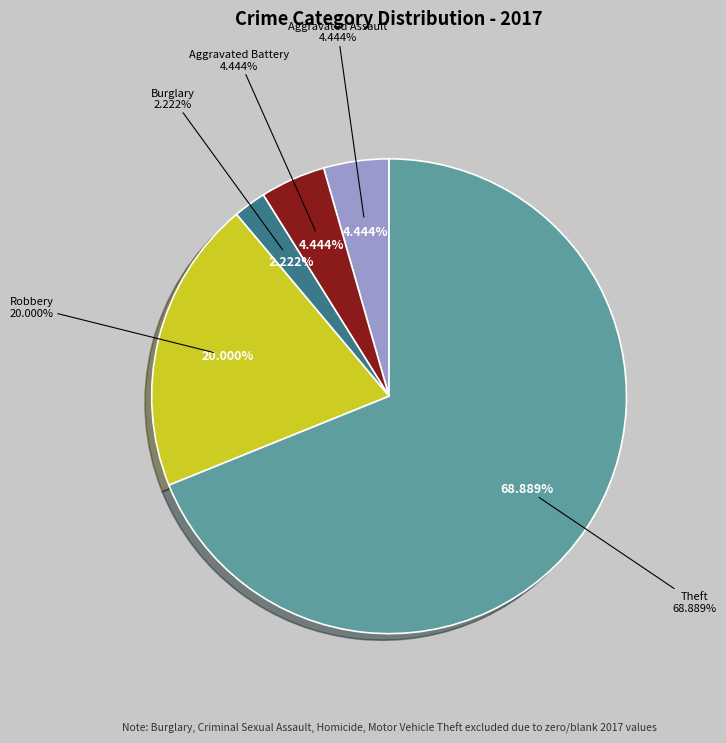

Combined, do Burglary and Aggravated Assault account for over 50%?

No